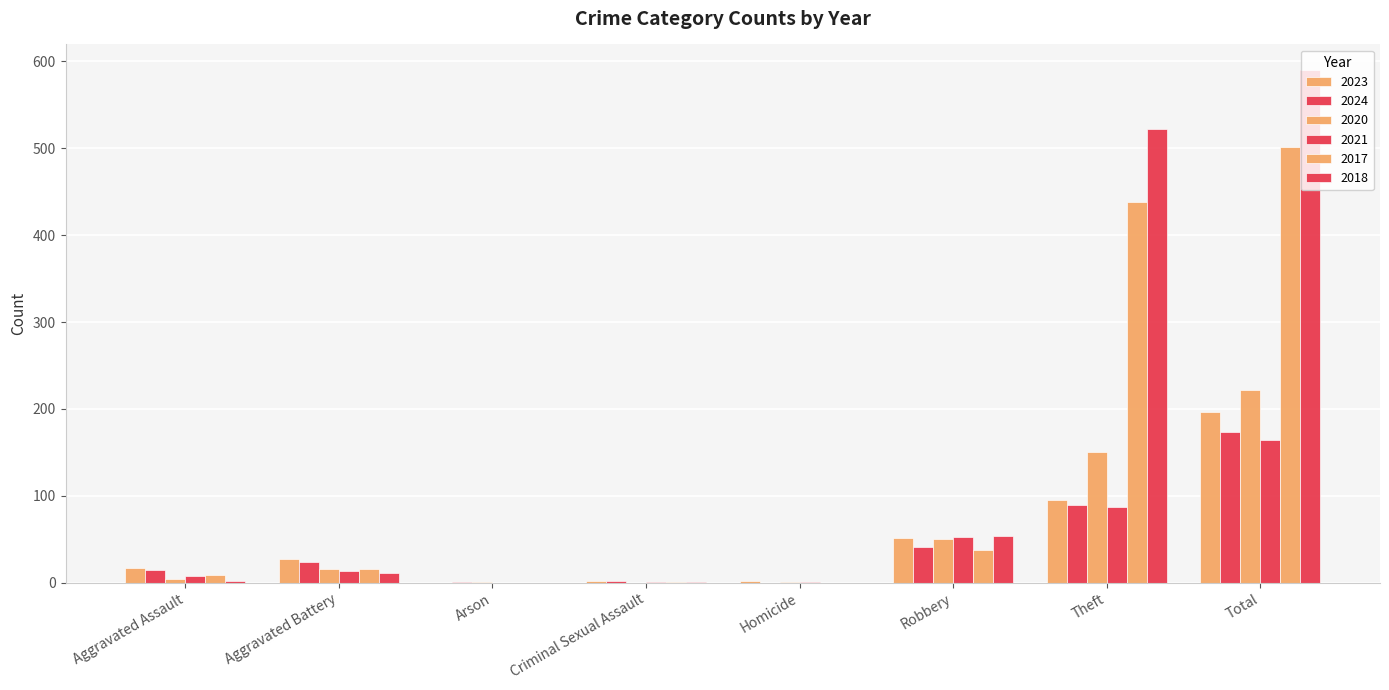

Are the bars grouped side by side (vs. stacked)?

Yes